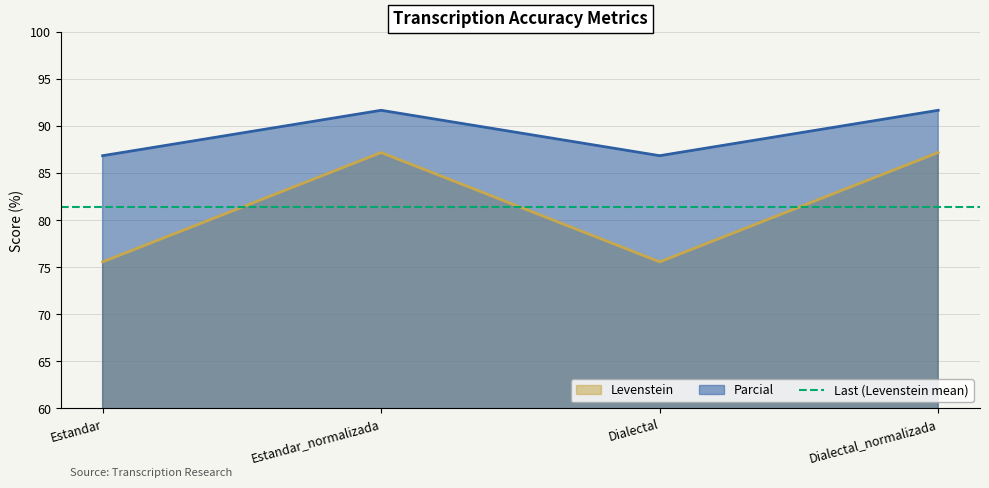

At which category is the sum across all series the highest?

Estandar_normalizada